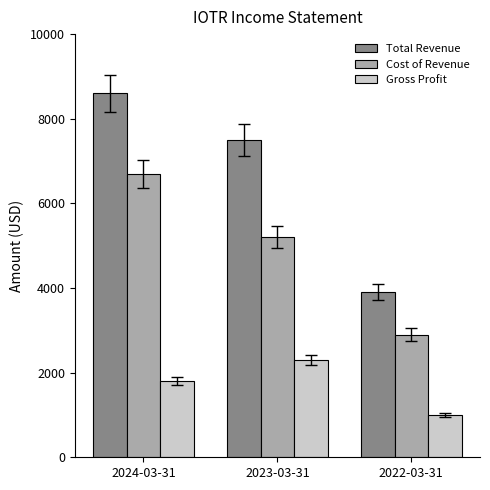

What is the difference between the maximum and minimum values in the Total Revenue series?

4700